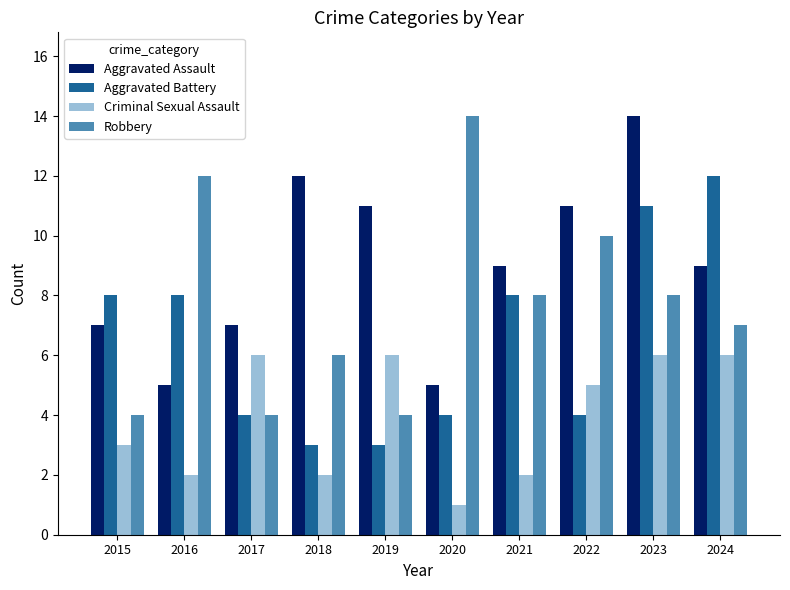

Is it true that Aggravated Assault equals 11 at 2022?

True